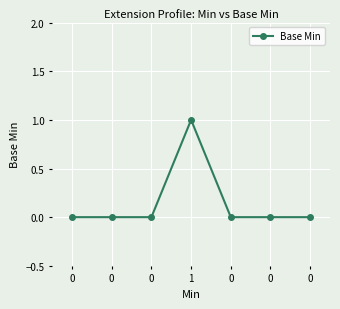

Reading left to right, list all the values displayed in this chart.

0=0	0=0	0=0	1=1	0=0	0=0	0=0